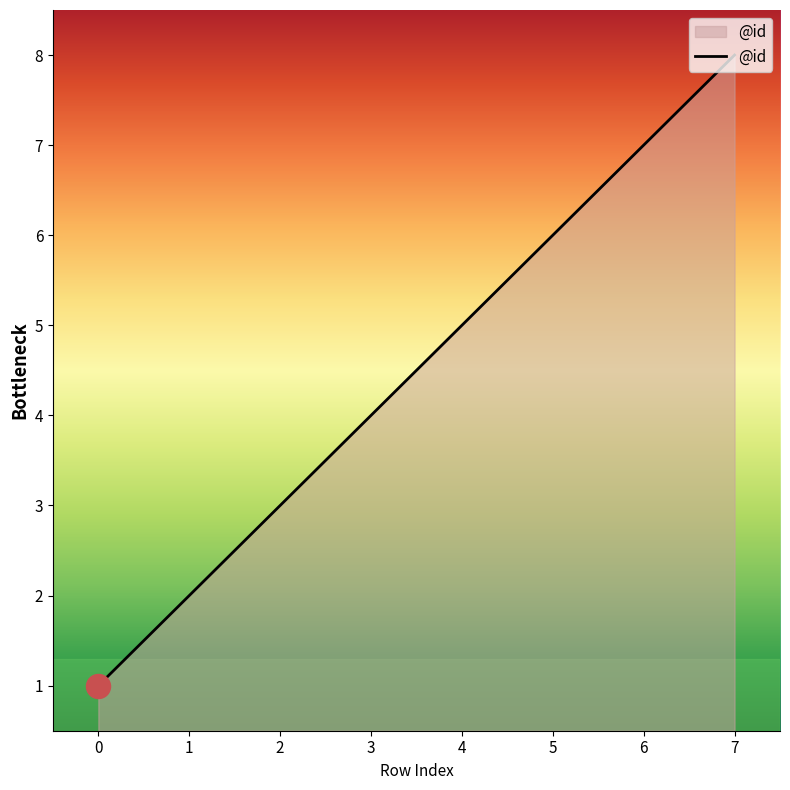

Between 7 and 0, which is larger?

7